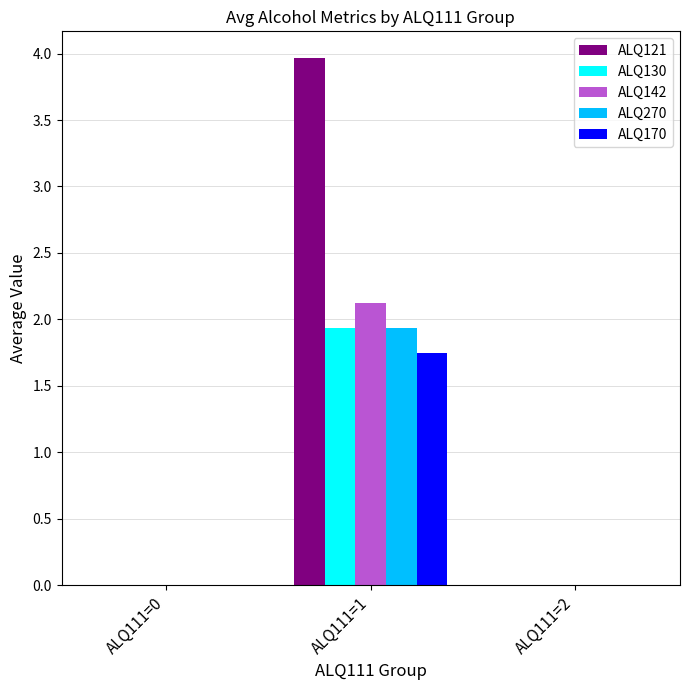

At which label does ALQ142 reach its peak?

ALQ111=1